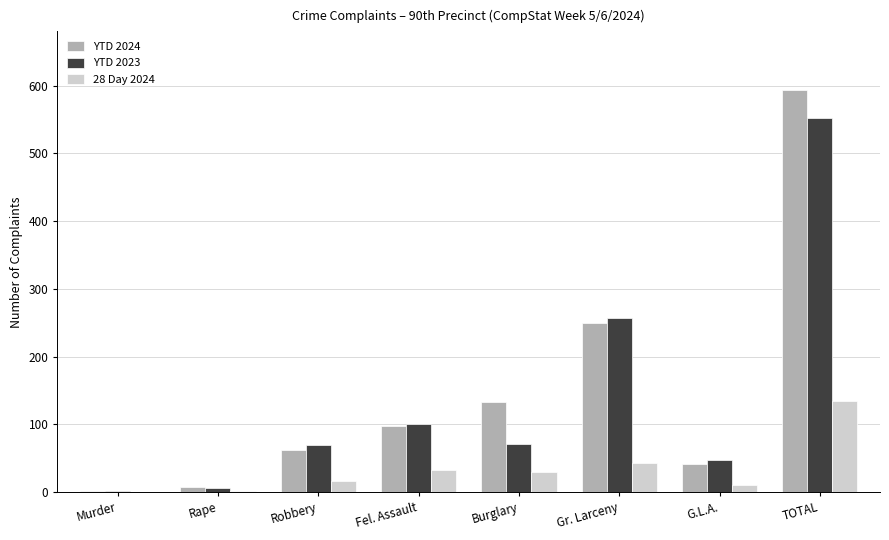

Which category has the highest value in the YTD 2023 series?

TOTAL